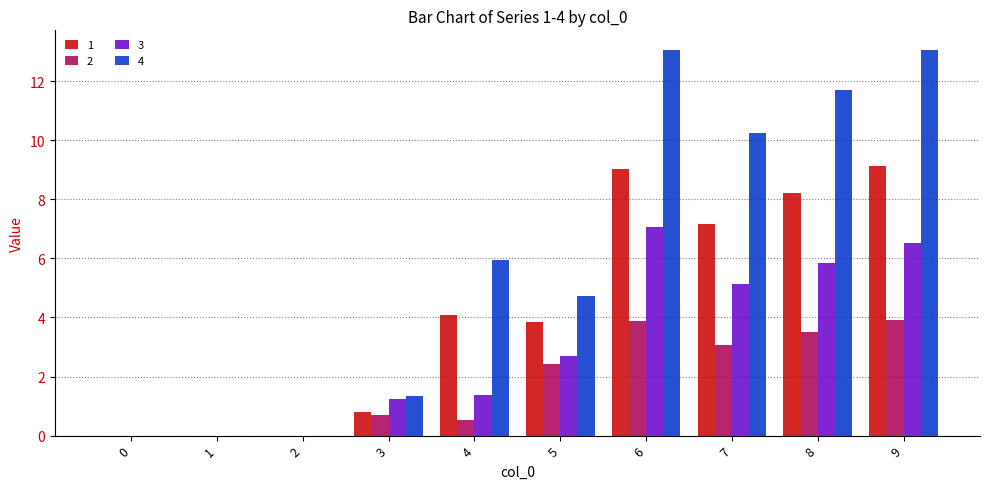

How many data points does each series have?

10